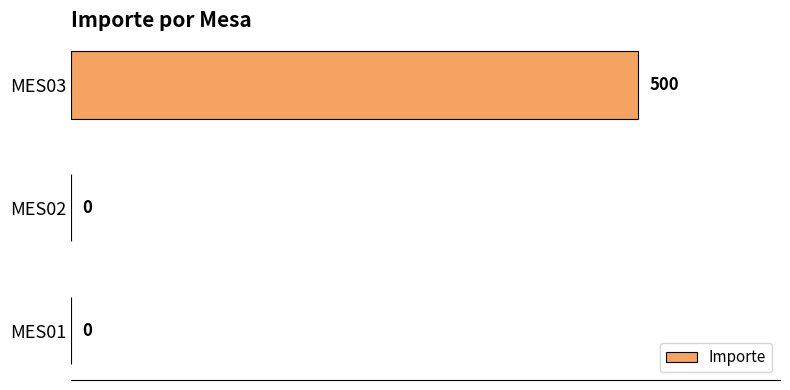

Which category has the highest value across all series?

MES03